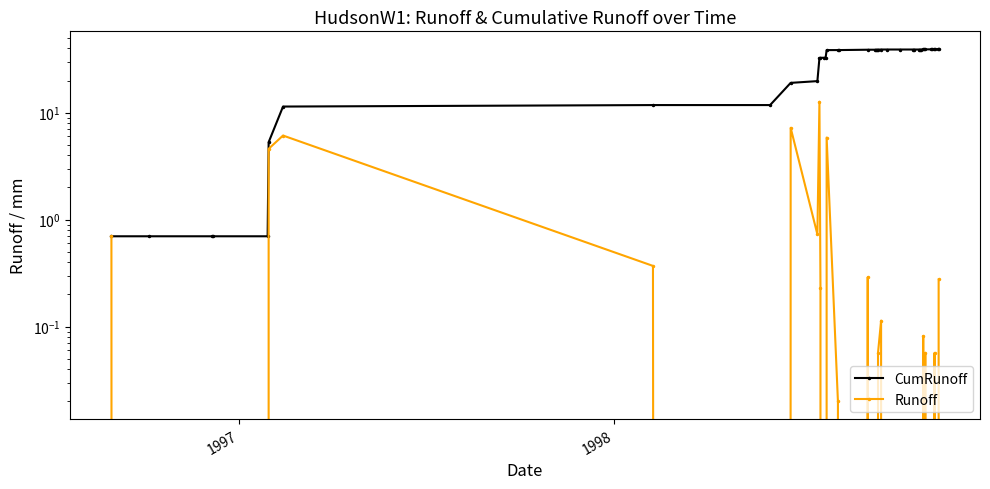

At how many categories does at least one series exceed 37?

25